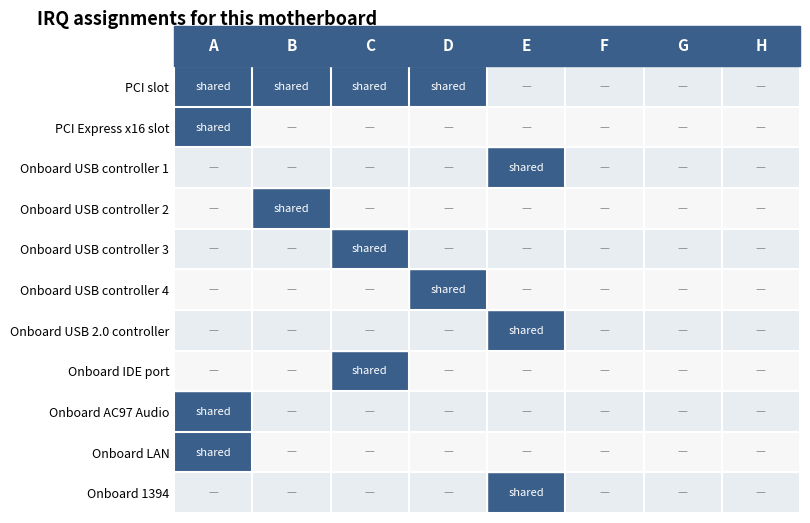

Reading left to right, transcribe all the data shown in this chart.

PCI slot: 1	1	1	1	0	0	0	0
PCI Express x16 slot: 1	0	0	0	0	0	0	0
Onboard USB controller 1: 0	0	0	0	1	0	0	0
Onboard USB controller 2: 0	1	0	0	0	0	0	0
Onboard USB controller 3: 0	0	1	0	0	0	0	0
Onboard USB controller 4: 0	0	0	1	0	0	0	0
Onboard USB 2.0 controller: 0	0	0	0	1	0	0	0
Onboard IDE port: 0	0	1	0	0	0	0	0
Onboard AC97 Audio: 1	0	0	0	0	0	0	0
Onboard LAN: 1	0	0	0	0	0	0	0
Onboard 1394: 0	0	0	0	1	0	0	0